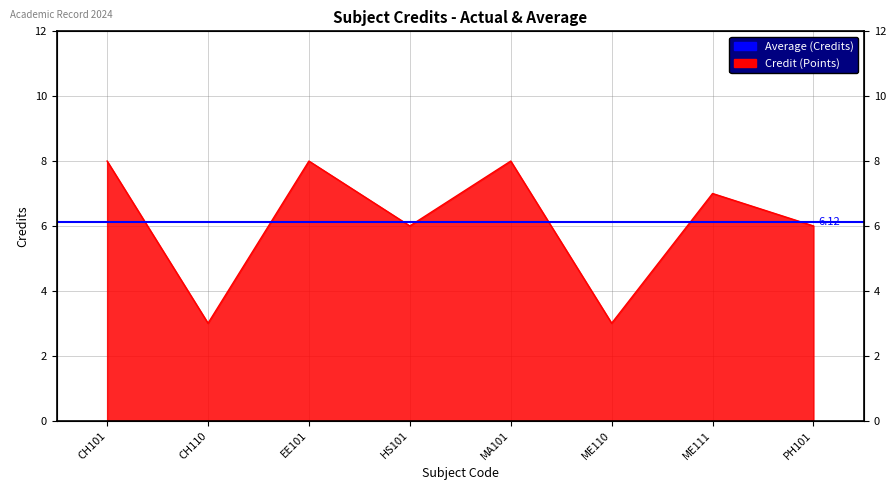

Reading left to right, transcribe all the data shown in this chart.

8	3	8	6	8	3	7	6